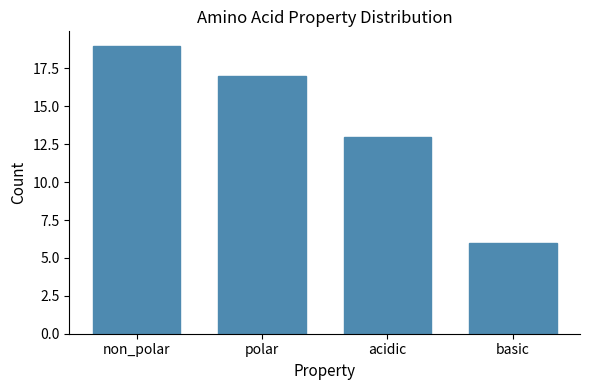

Reading right to left, what are all the values shown in this chart?

6	13	17	19